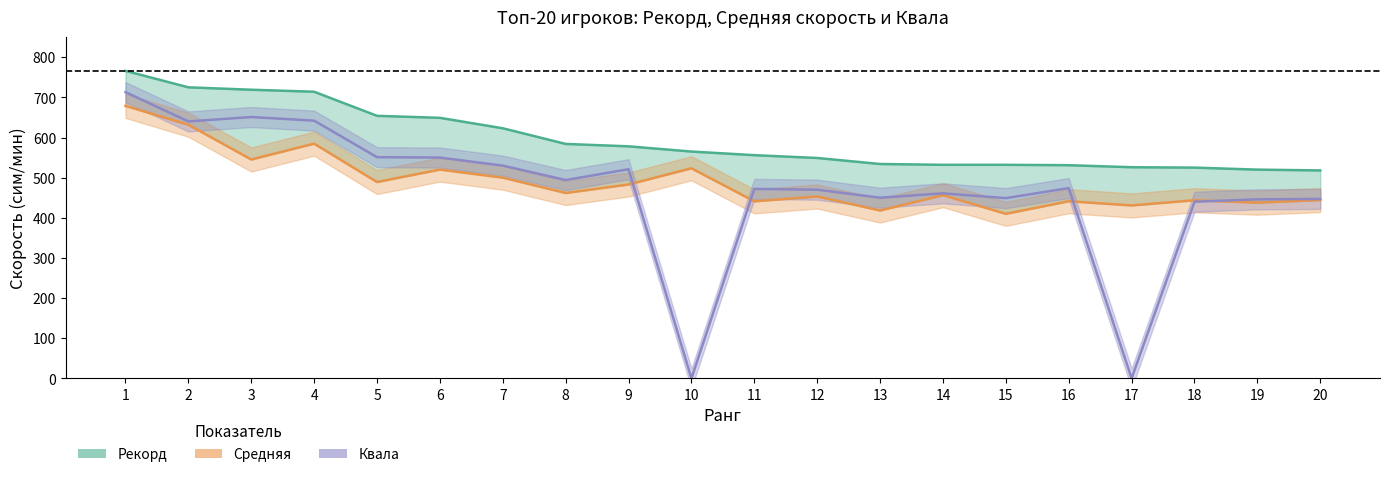

Where is the first local maximum for Средняя?

4